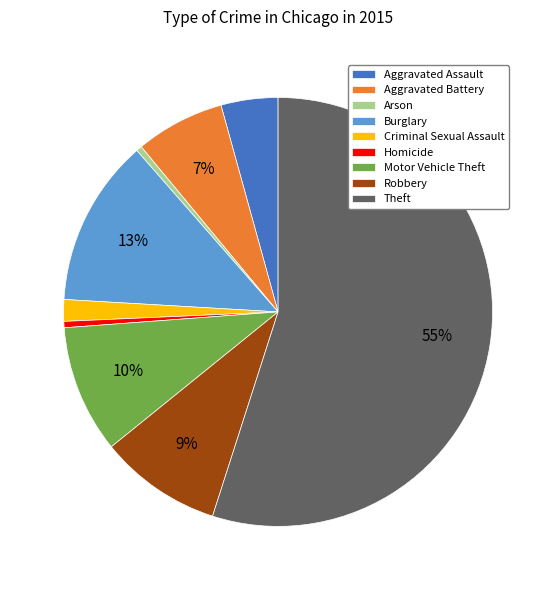

To the nearest percent, what portion does Motor Vehicle Theft represent?

10%